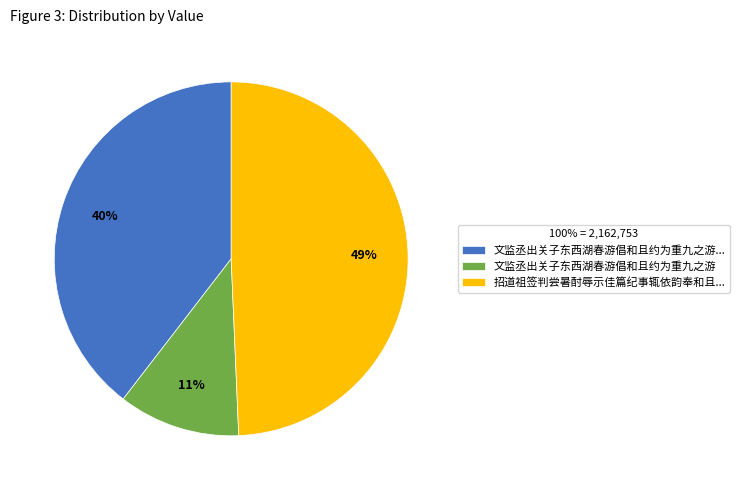

True or false: 招道祖签判尝暑酎辱示佳篇纪事辄依韵奉和且... accounts for 63% of the total.

False